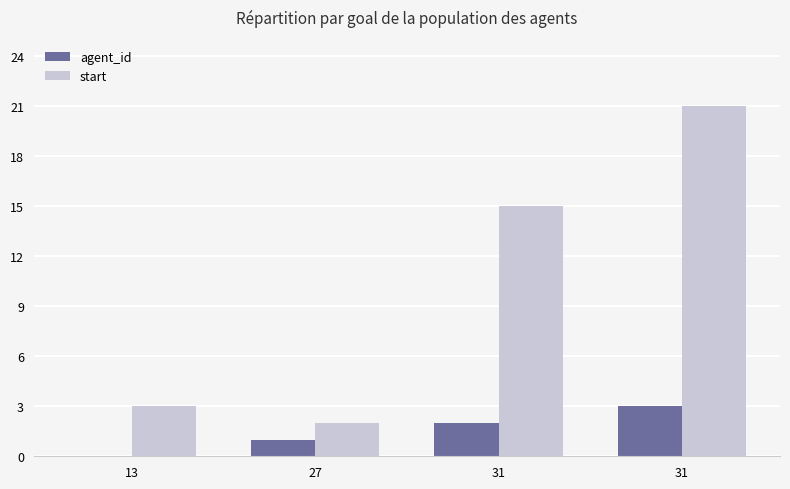

What is the sum of the agent_id values at 13 and 27?

1